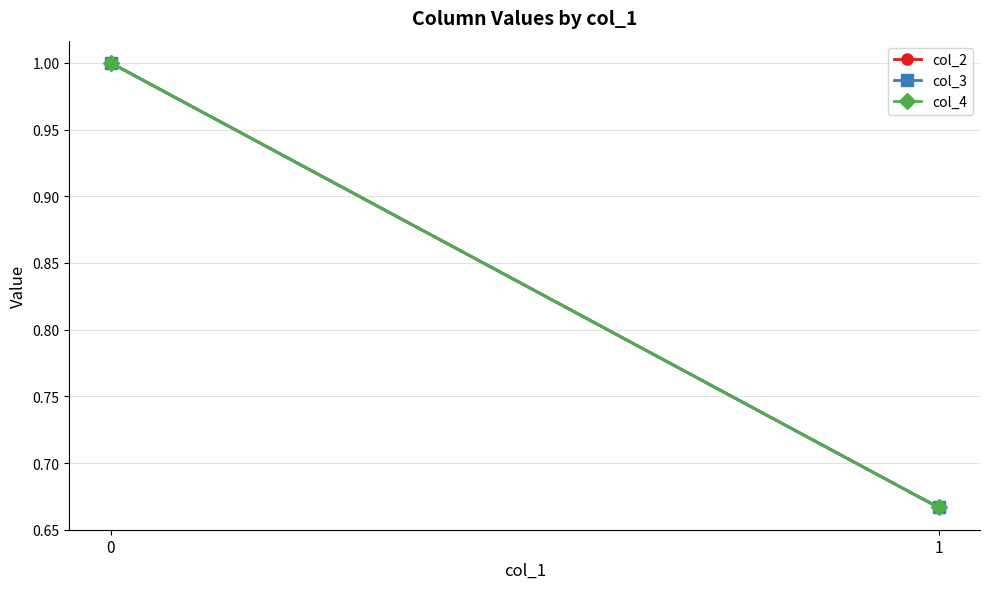

Reading left to right, extract all data points from this chart.

col_2: 0=1.0	1=0.7
col_3: 0=1.0	1=0.7
col_4: 0=1.0	1=0.7